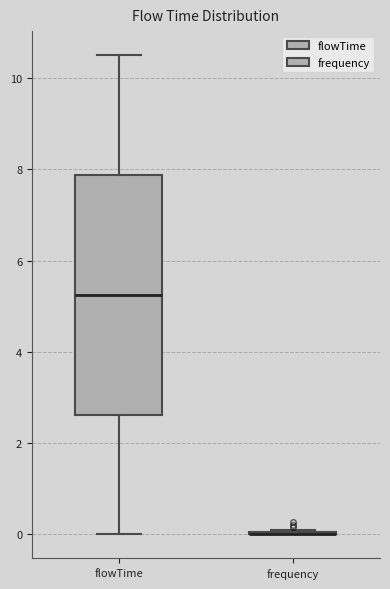

Reading left to right, read every box against the y-axis: the position of its median line, the range the box covers, and the ends of its whiskers. The values are not printed on the chart, so give them approximately, as read against the axis.

flowTime: median 5.2, box 2.6 to 7.8, whiskers 0.0 to 10.6
frequency: box collapsed to a line at 0.0, whiskers 0.0 to 0.0